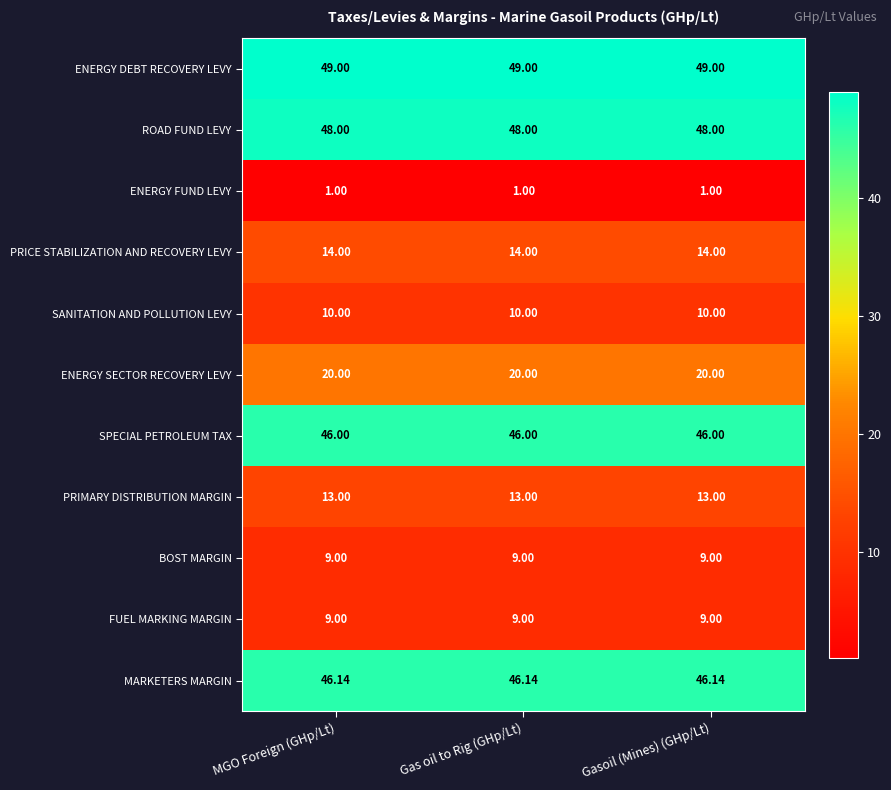

Which series has the largest total across all categories?

ENERGY DEBT RECOVERY LEVY